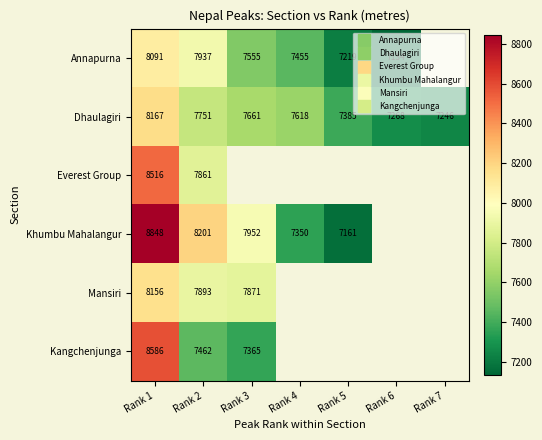

Where is Kangchenjunga nearest to the value 7975?

Rank 2